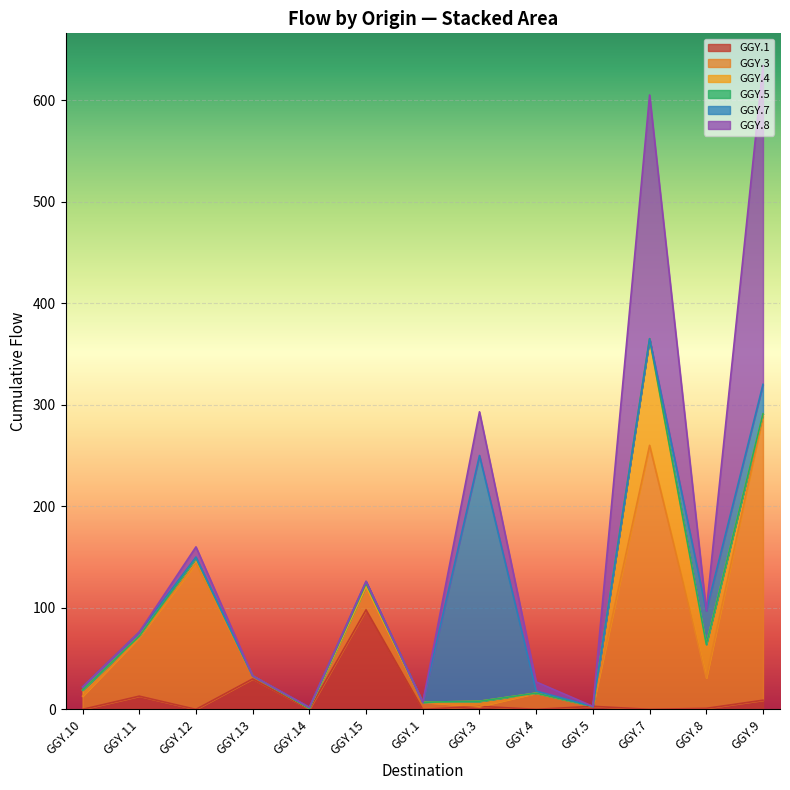

Does the chart display data point markers on the line(s)?

No